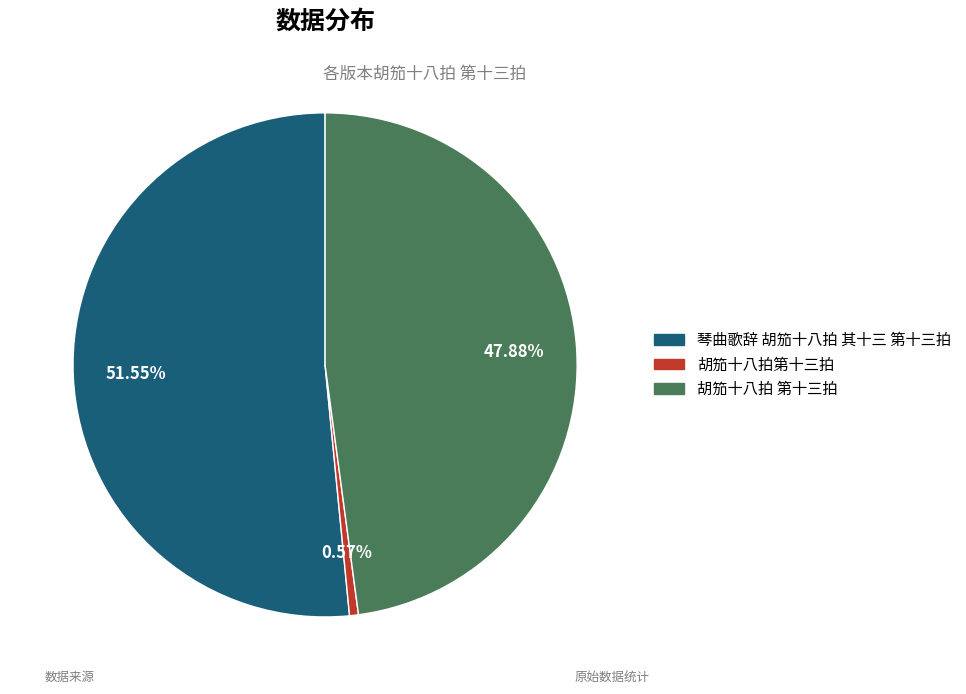

How many segments does this pie chart have?

3